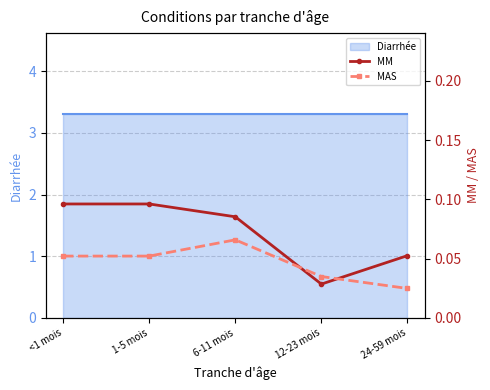

Which has a higher value, 1-5 mois or <1 mois?

1-5 mois